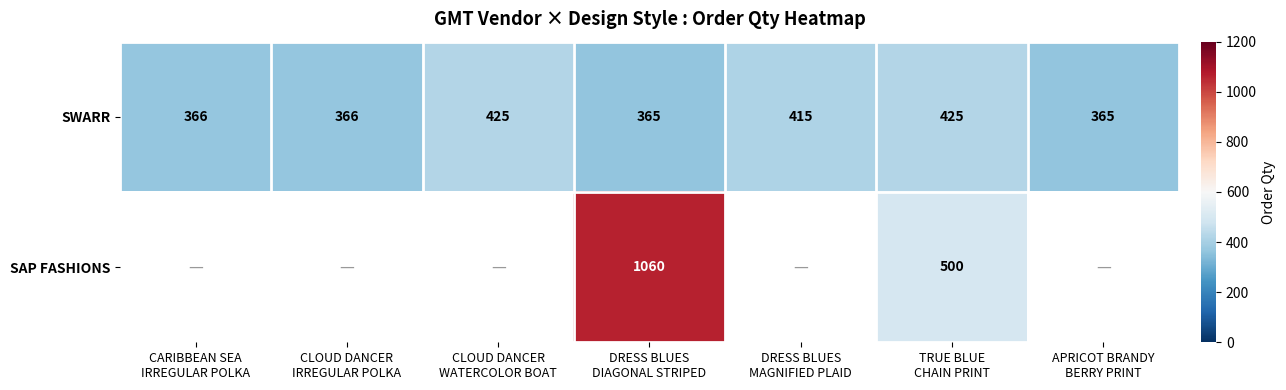

How many values in the SWARR series are below 366?

2